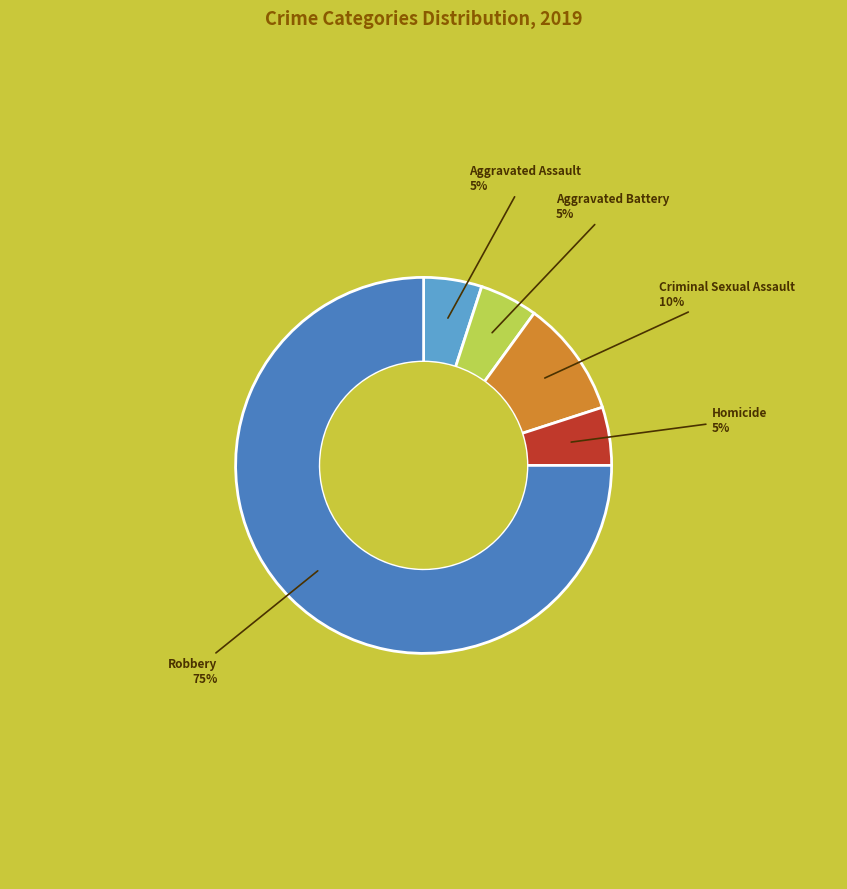

Is there a majority slice in this chart?

Yes